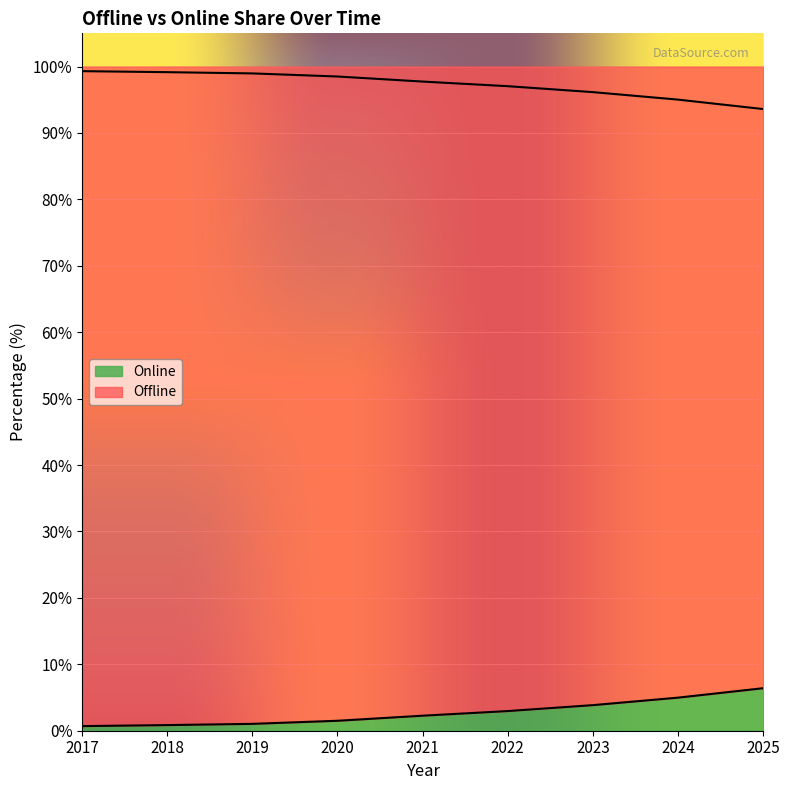

What are all the series names shown in the legend?

Offline, Online